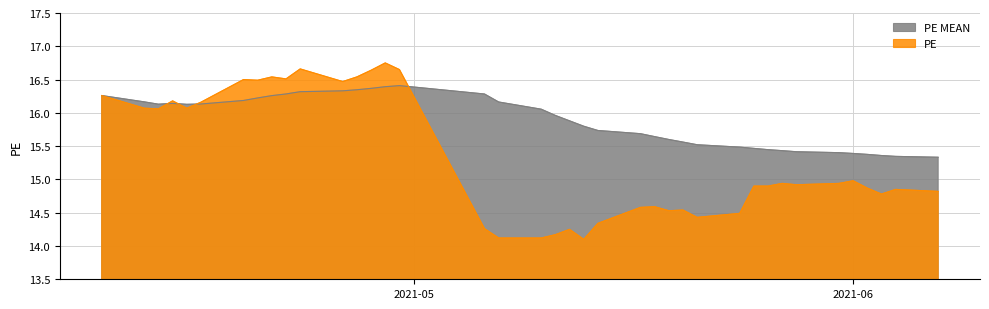

What is the difference between the maximum and minimum values in the PE series?

2.7